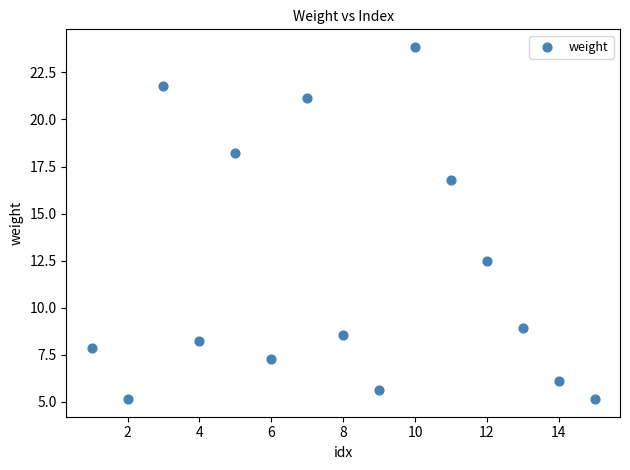

What Y value in the scatter plot is closest to 14?

12.5